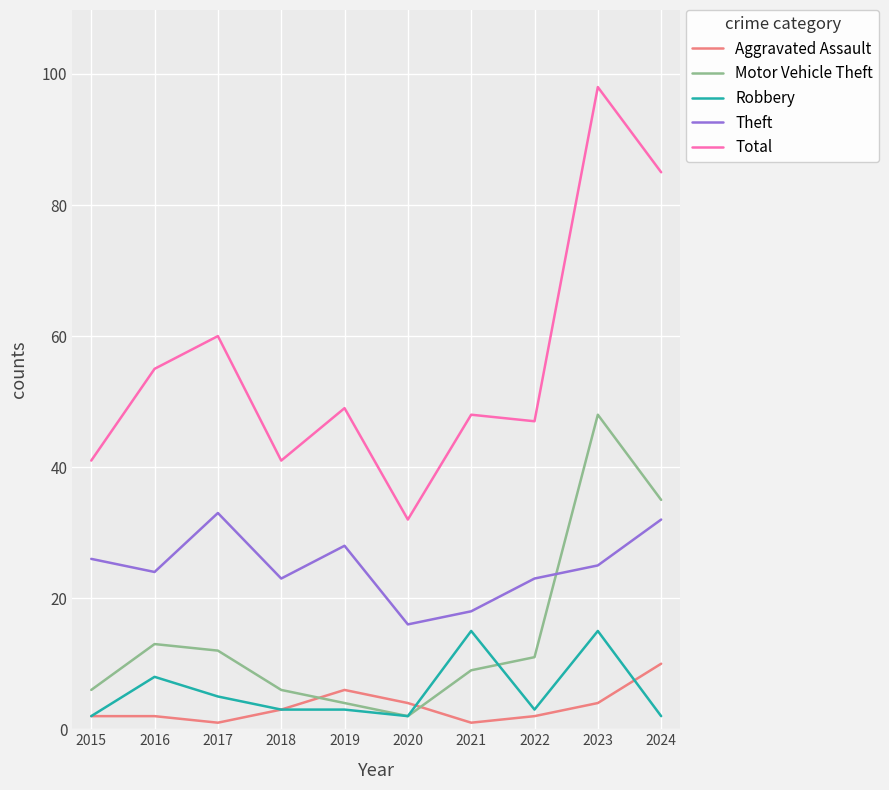

True or false: Motor Vehicle Theft has a value of 2 at 2020.

True